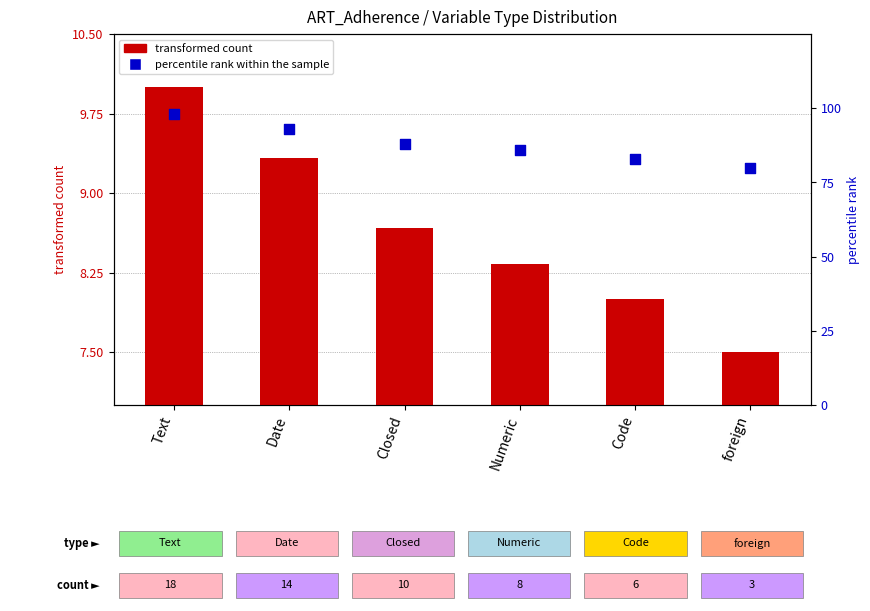

Which series reaches the minimum Y coordinate?

transformed count